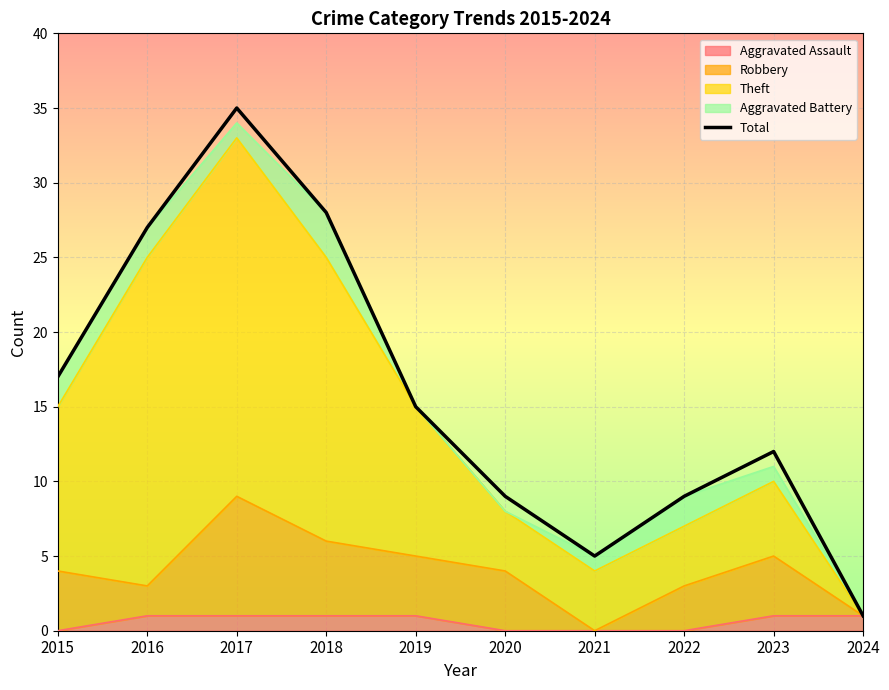

True or false: the data shows 51 at 2017.

False